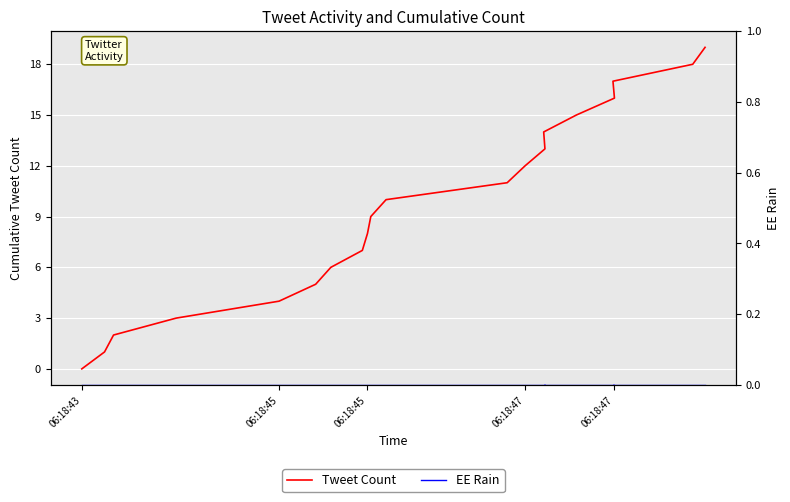

The value of Tweet Count at 11 is 3. True or false?

False